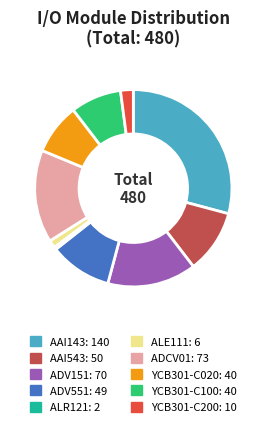

Combined, do ADV151 and ALR121 account for over 50%?

No